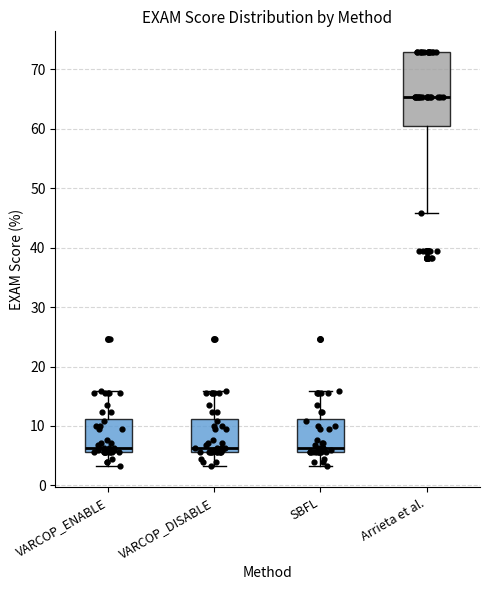

Reading left to right, read every box against the y-axis: the position of its median line, the range the box covers, and the ends of its whiskers. The values are not printed on the chart, so give them approximately, as read against the axis.

VARCOP_ENABLE: median 6 (just above the box's lower edge), box 6 to 11, whiskers 3 to 16
VARCOP_DISABLE: median 6 (just above the box's lower edge), box 6 to 11, whiskers 3 to 16
SBFL: median 6 (just above the box's lower edge), box 6 to 11, whiskers 3 to 16
Arrieta et al.: median 65, box 60 to 73, whiskers 46 to 73